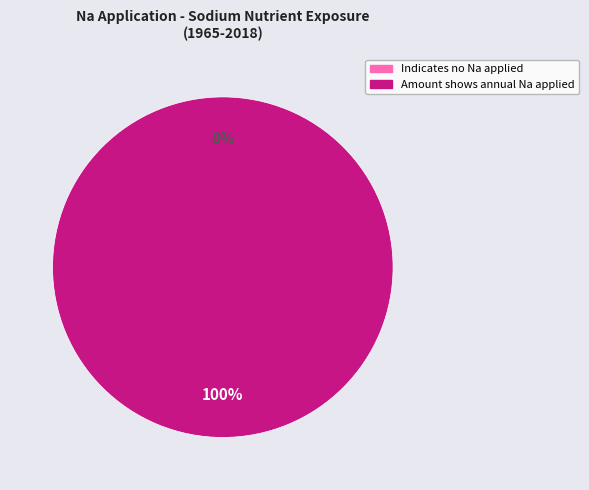

True or false: Indicates no Na applied accounts for 8% of the total.

False